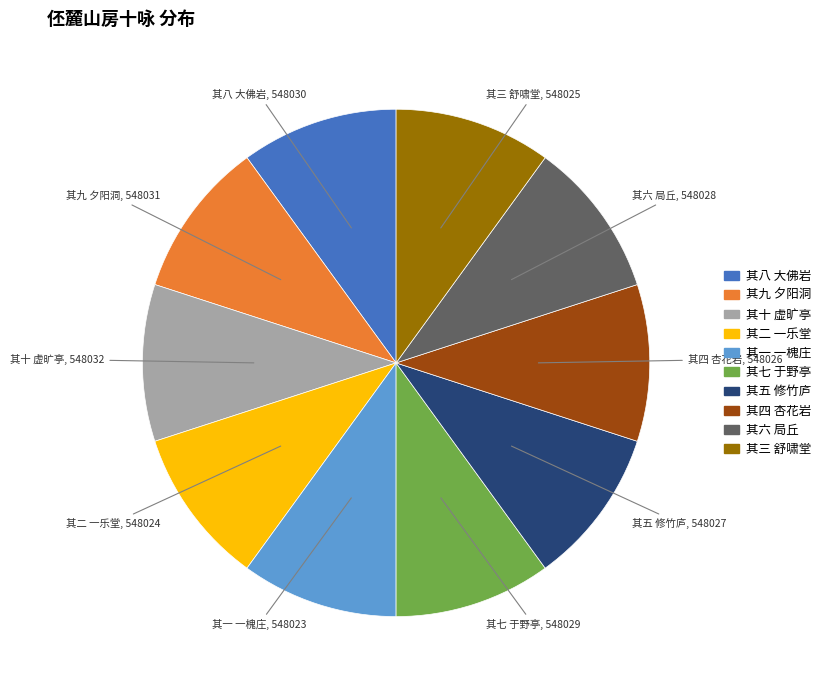

Is the sum of 其二 一乐堂 and 其五 修竹庐 greater than half?

No